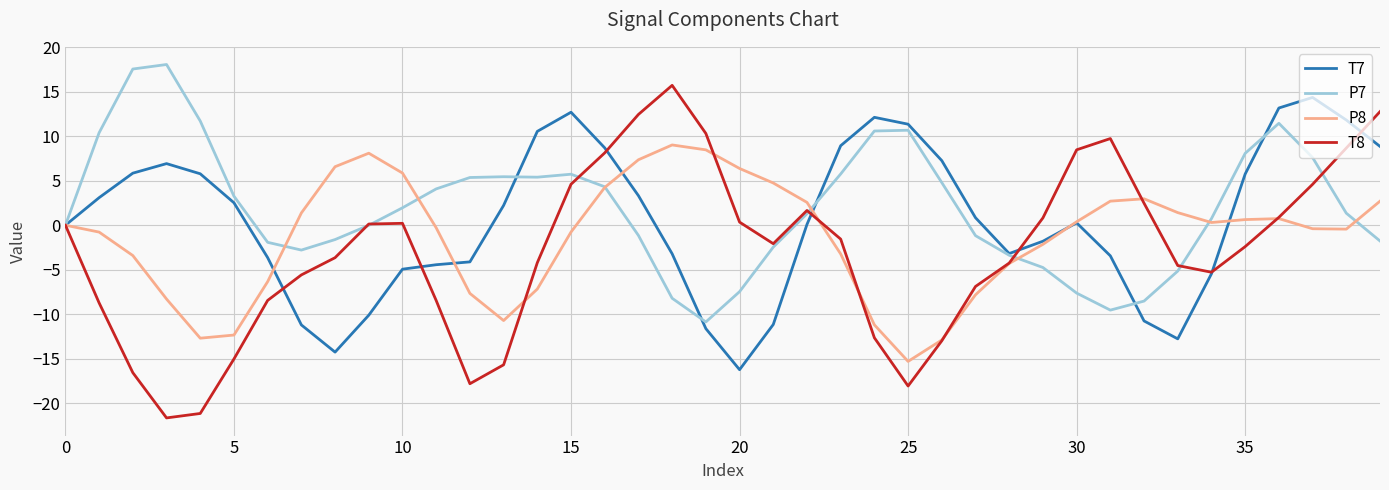

Which series has the widest spread of values?

T8